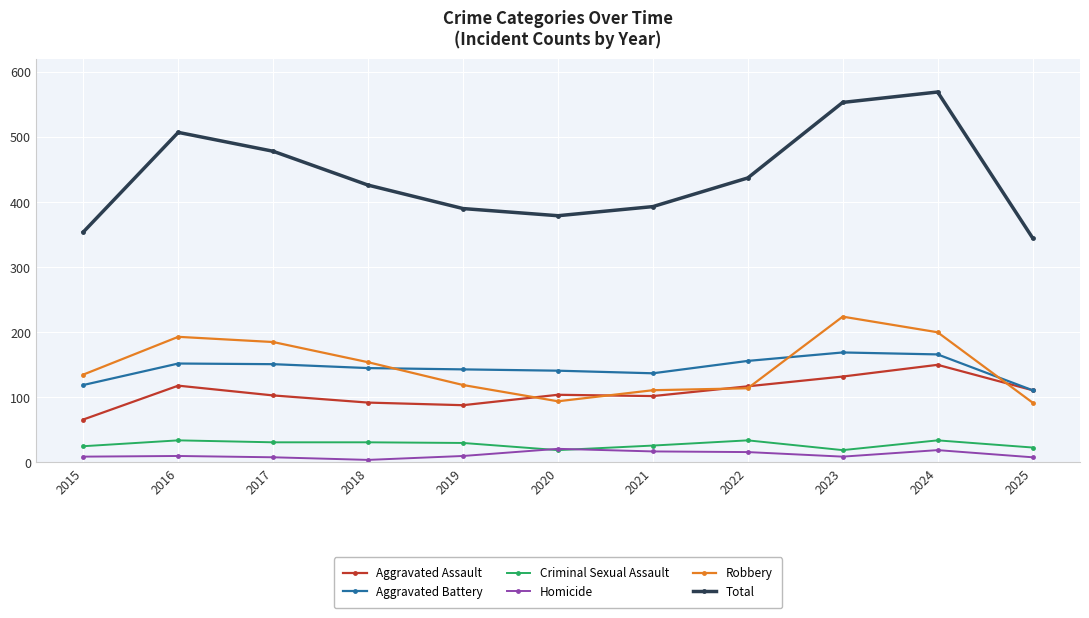

Is the value of Aggravated Battery at 2017 greater than the value of Aggravated Assault at 2020?

Yes